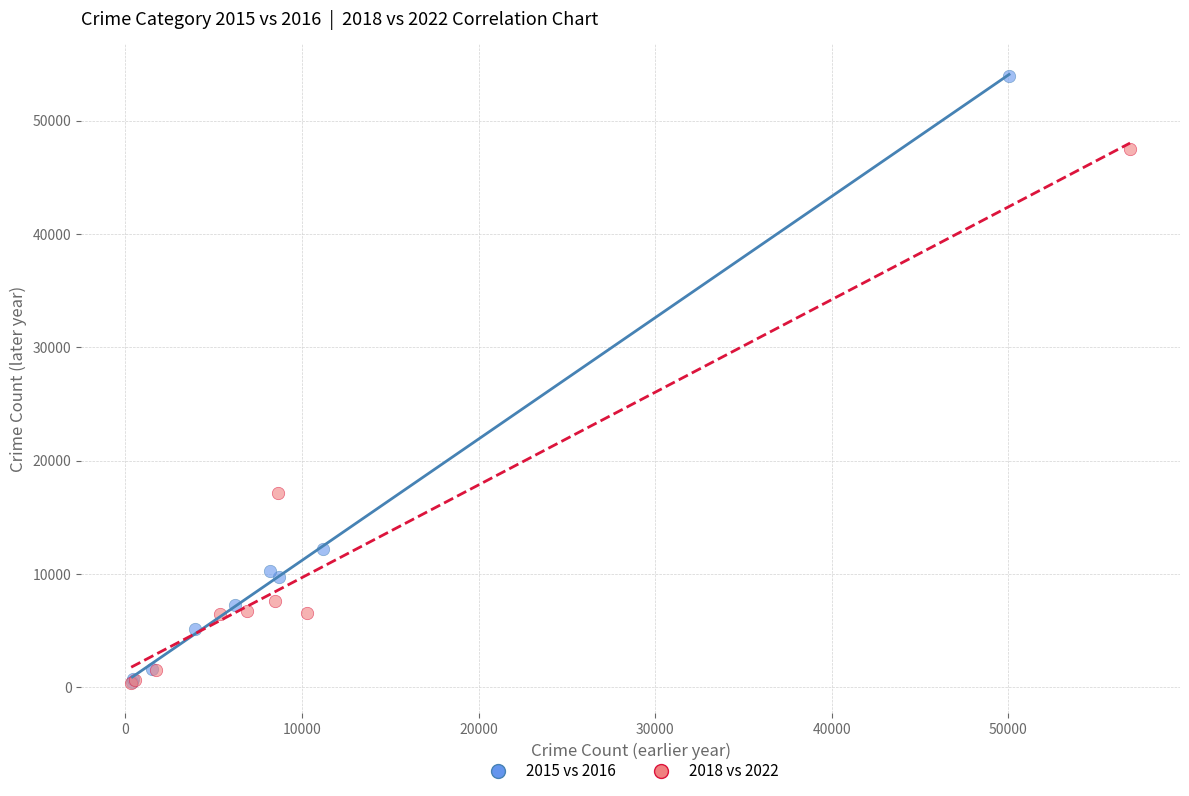

Which series has the largest Y range (max minus min)?

2015 vs 2016